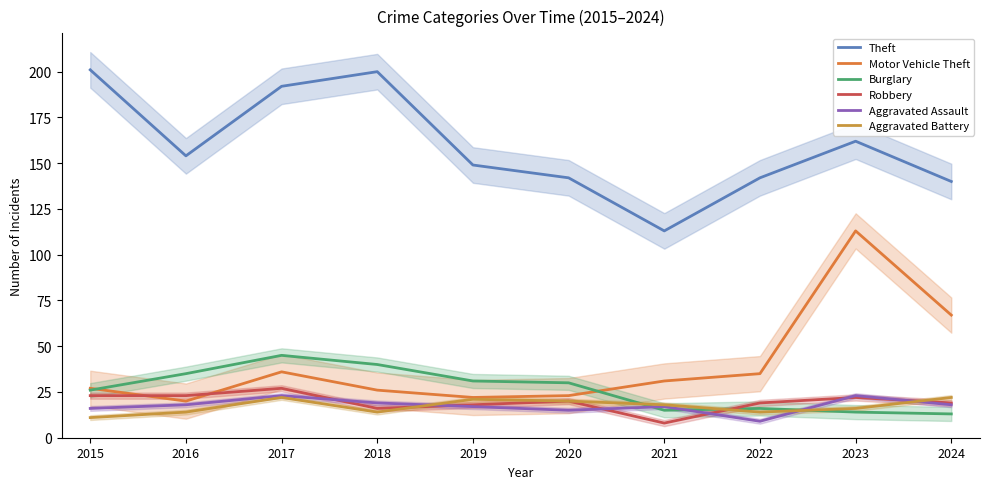

The Burglary series shows 8 at 2024. True or false?

False